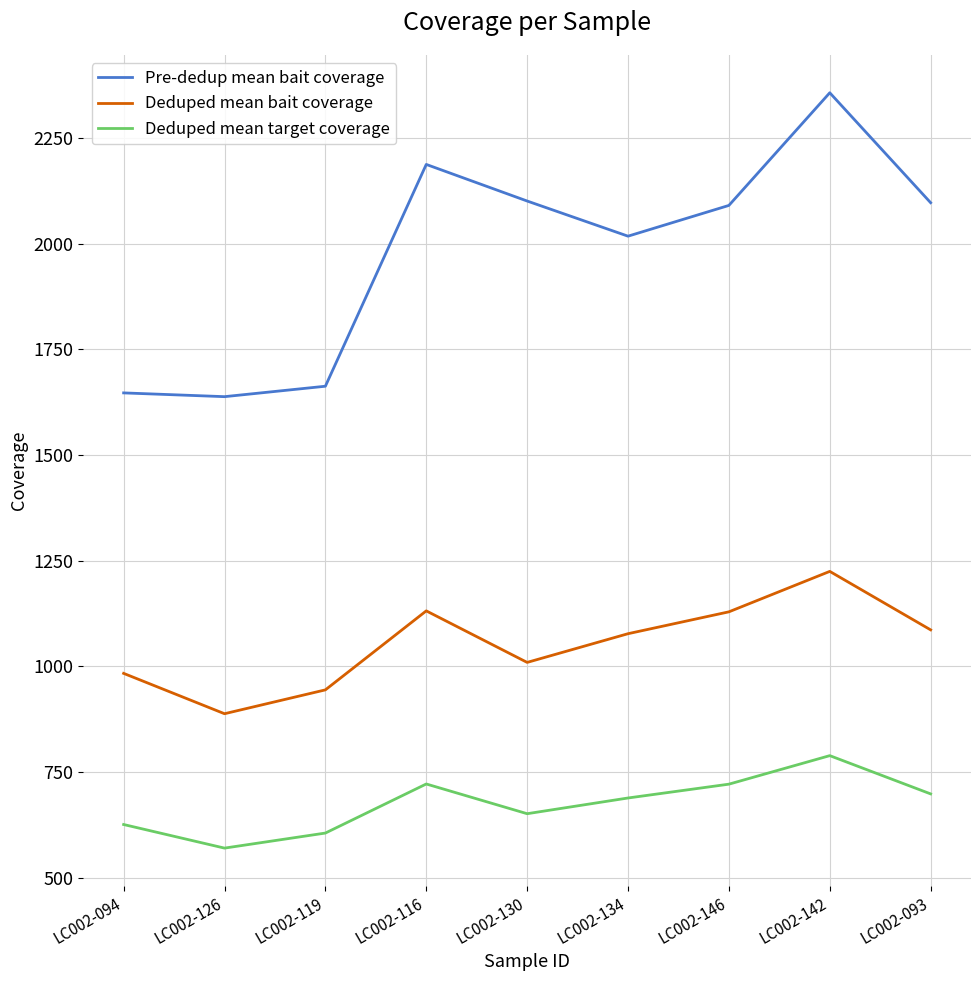

What is the average value of the Pre-dedup mean bait coverage series?

1977.9